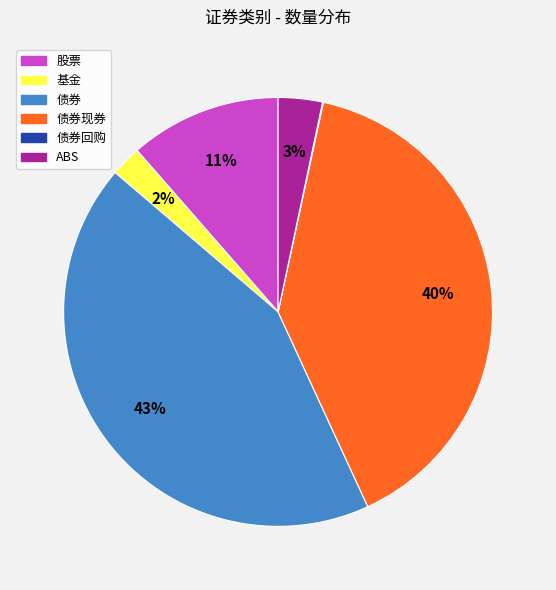

To the nearest percent, what is the average slice percentage?

17%